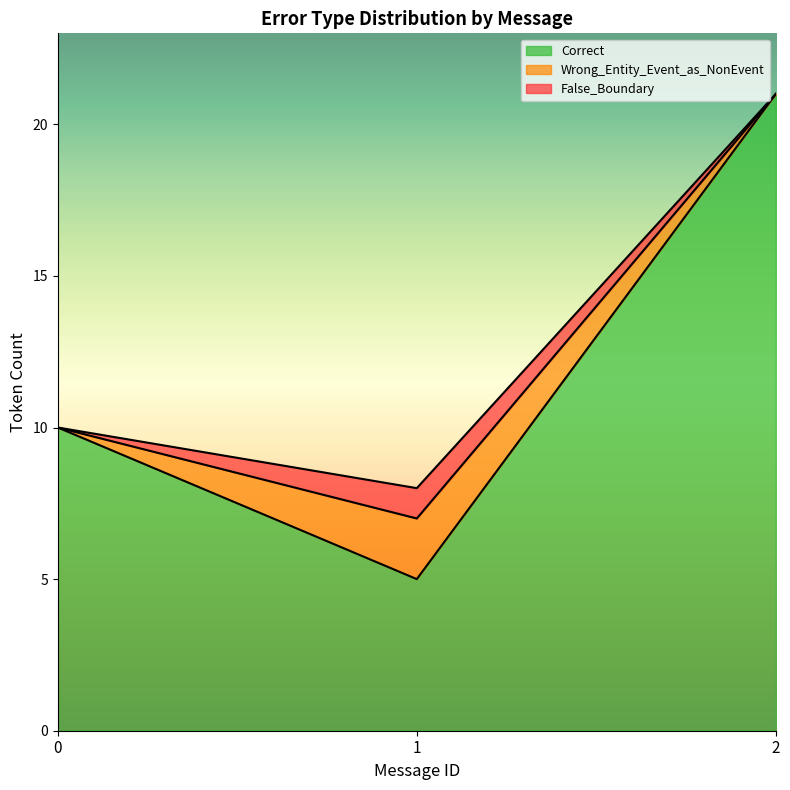

Is it true that Correct equals 2 at 1?

False